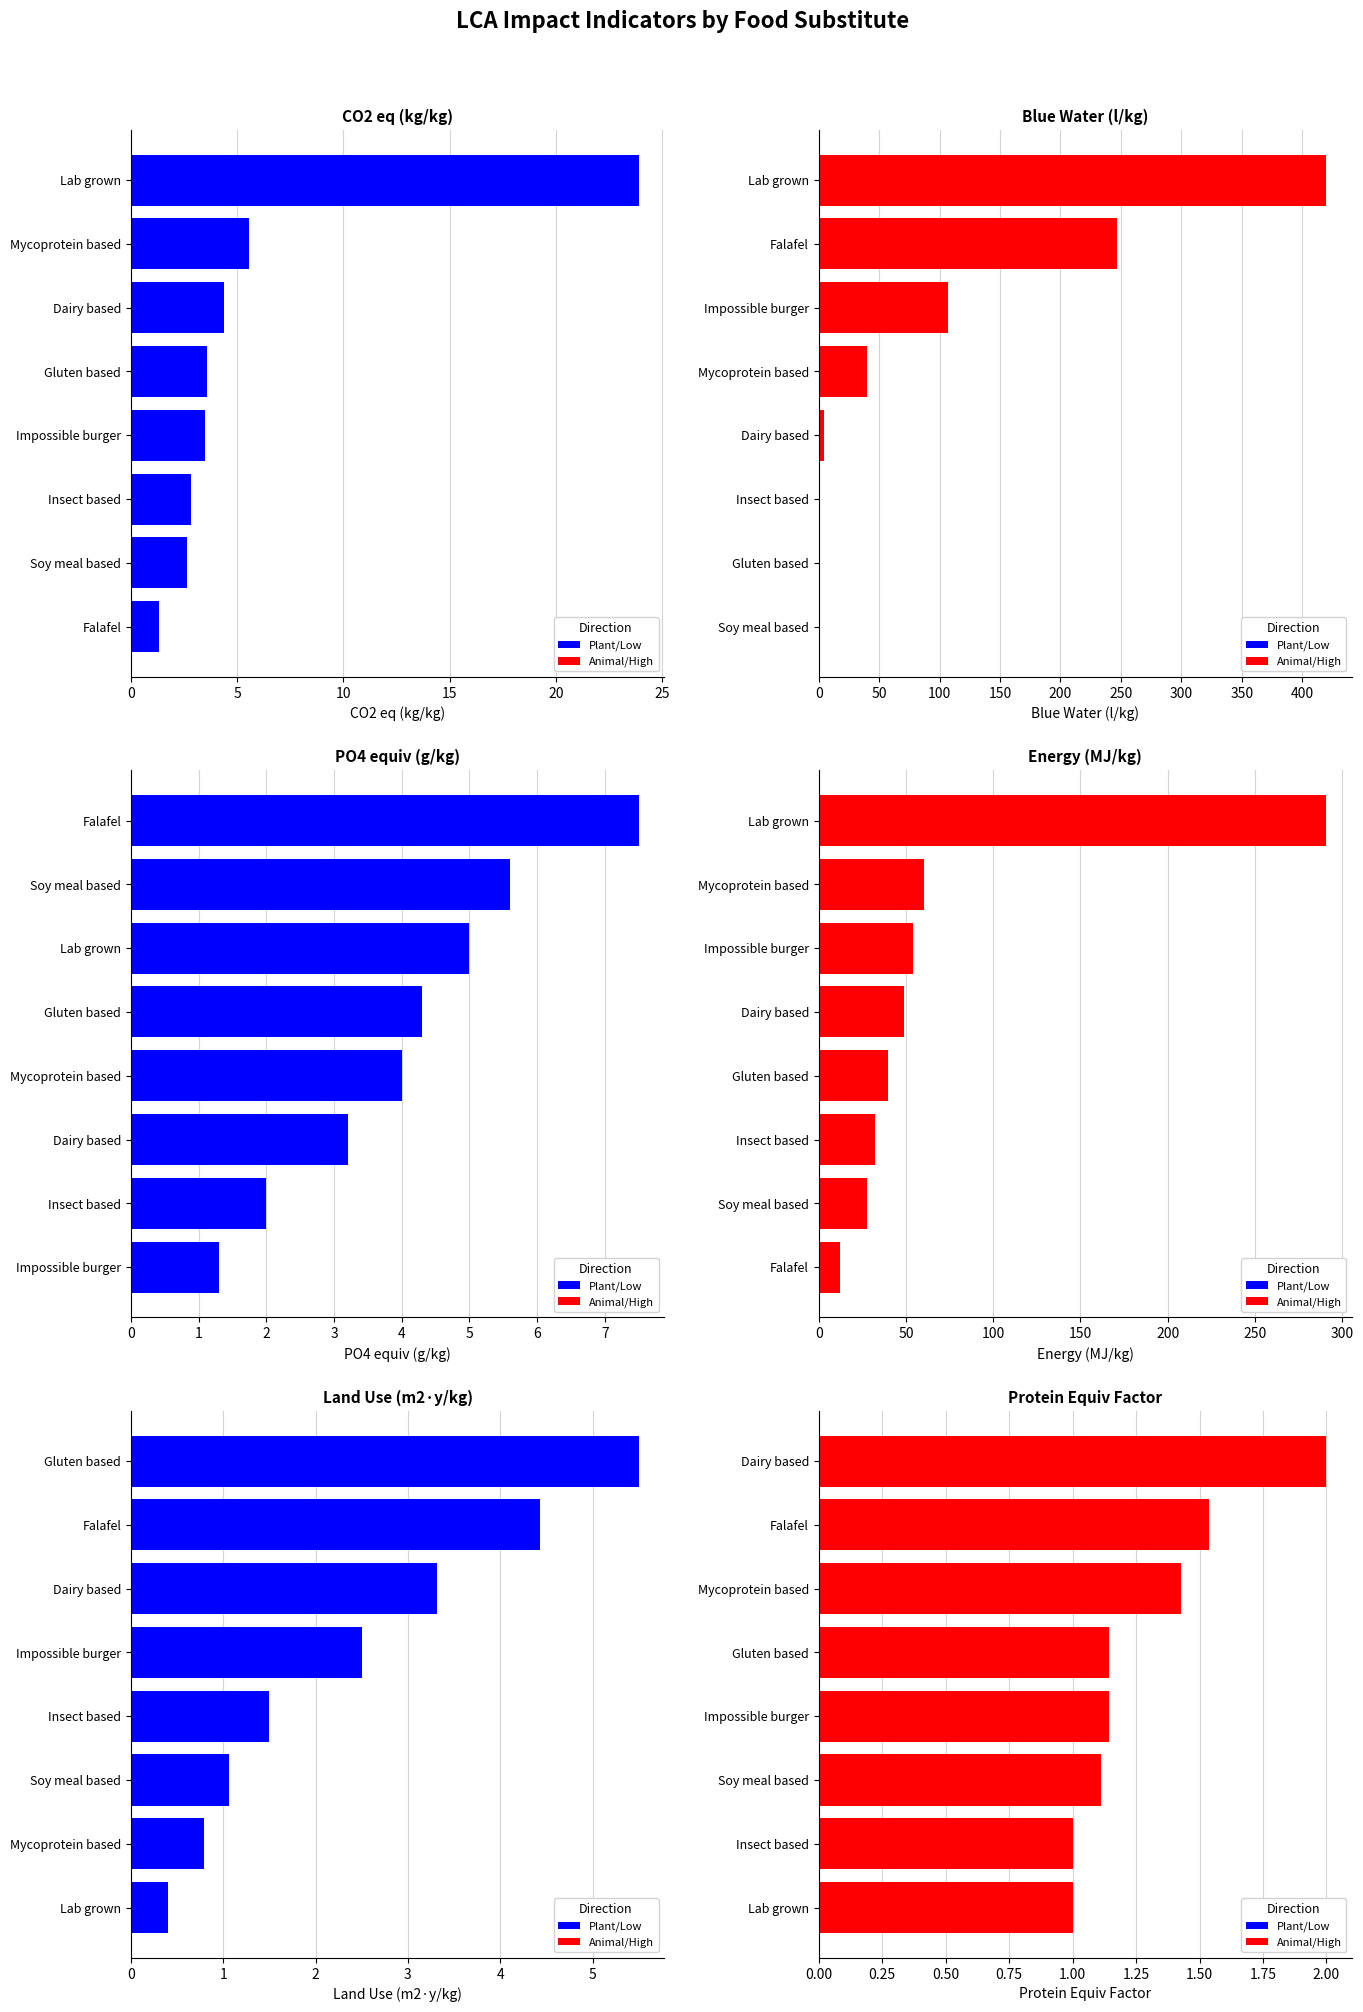

What is the highest value of the LCA_MJ_ton_per_kg series?

291.0